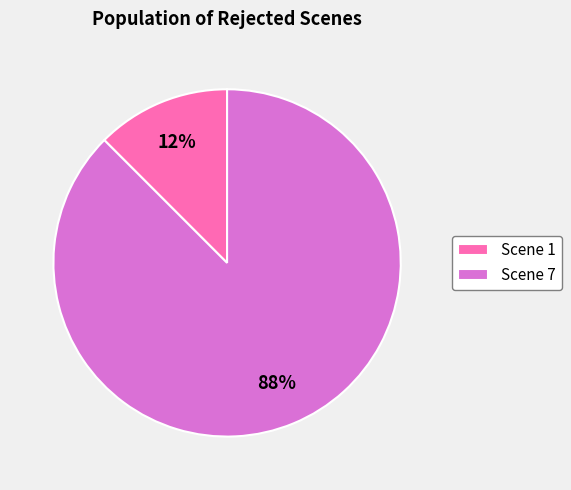

To the nearest percent, what is the combined percentage of Scene 7 and Scene 1?

100%